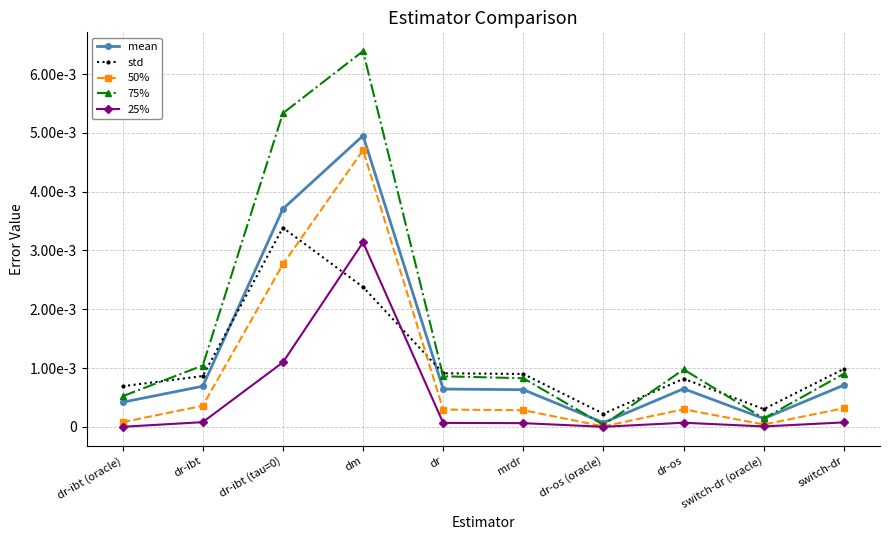

What are all the series names shown in the legend?

mean, std, 50%, 75%, 25%